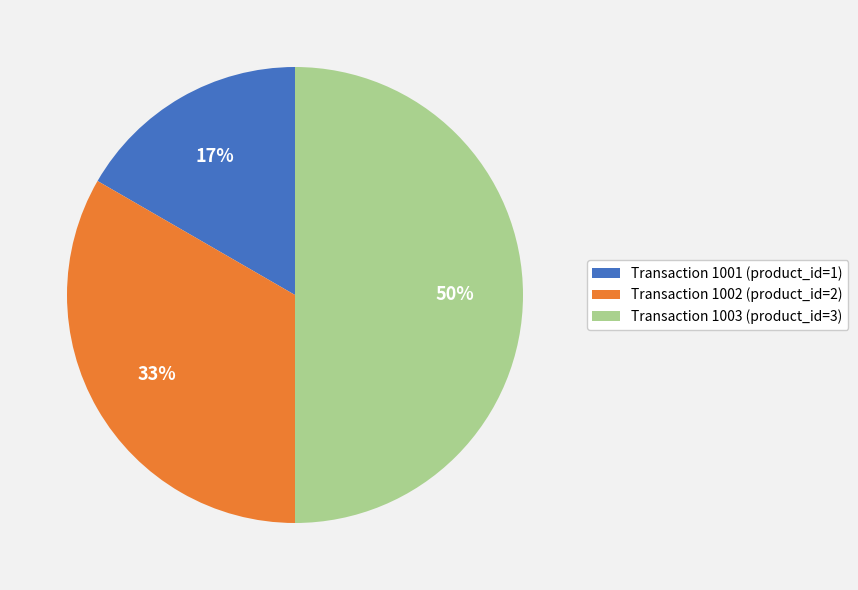

To the nearest percent, what is the average slice percentage?

33%